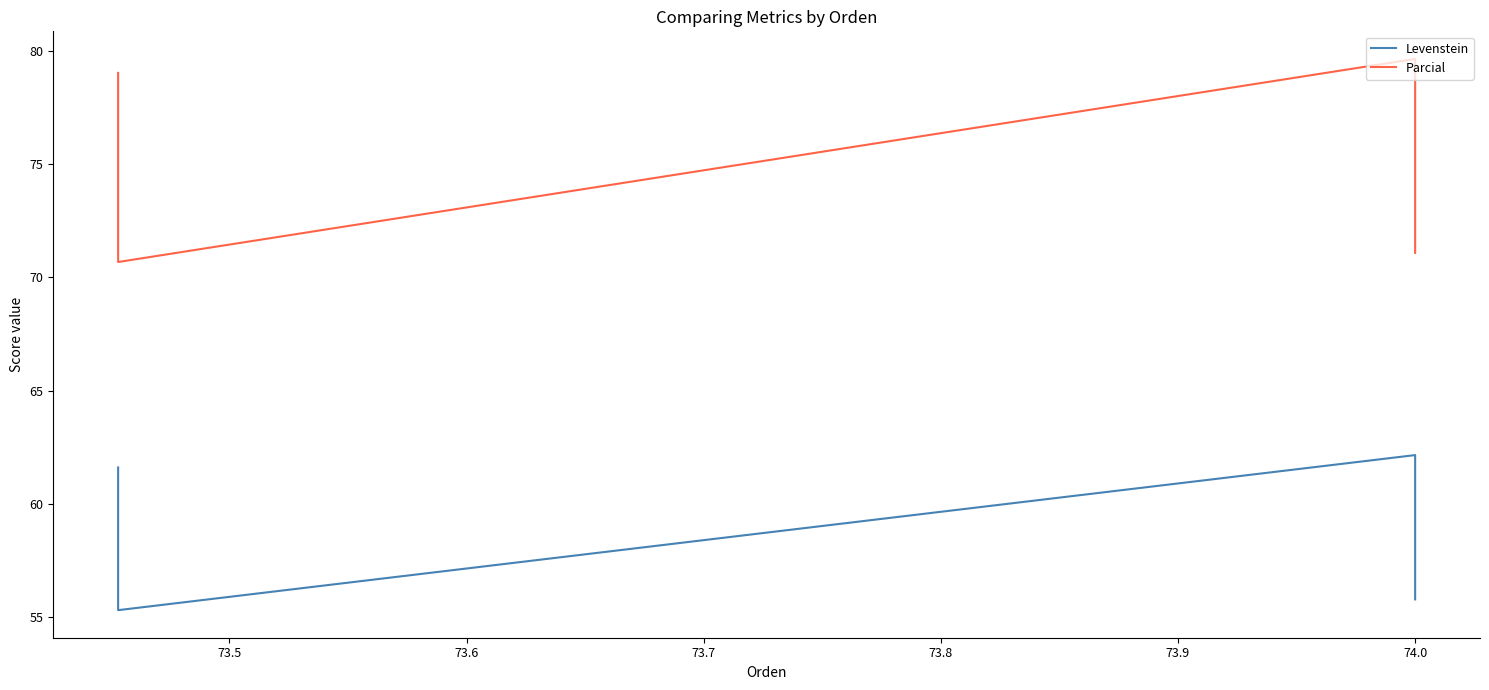

Which has a higher value, 73.4 or 73.6?

73.4